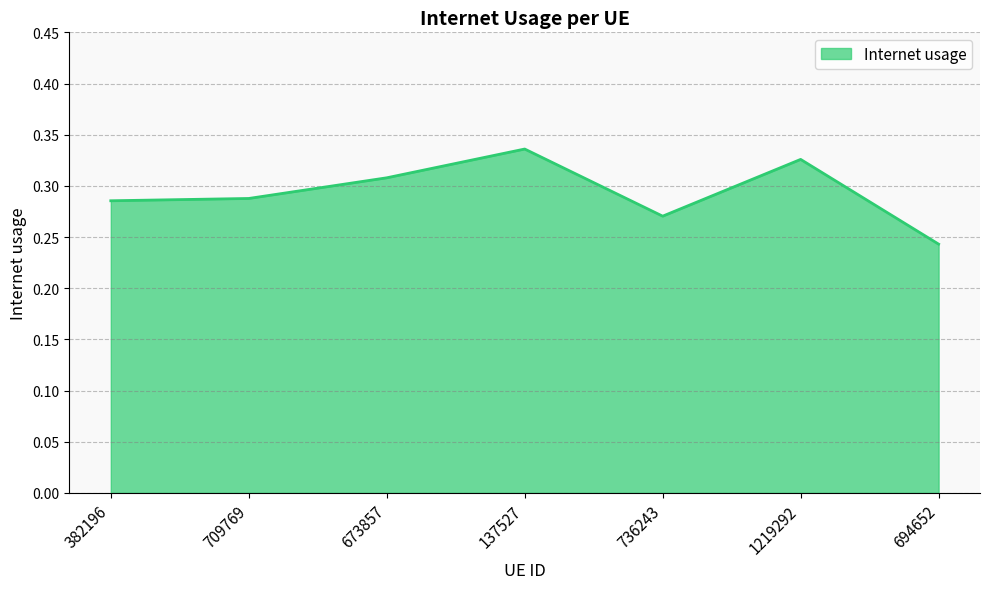

What is the difference between the maximum and minimum values?

0.1